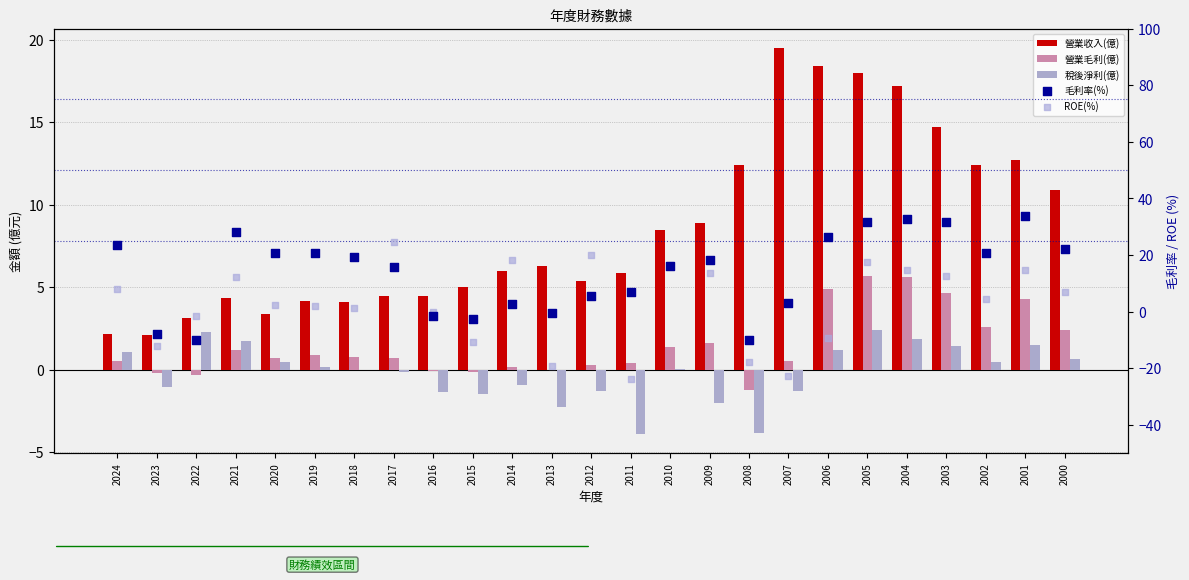

What are all the series names shown in the legend?

營業收入(億), 營業毛利(億), 稅後淨利(億), 毛利率(%), ROE(%)